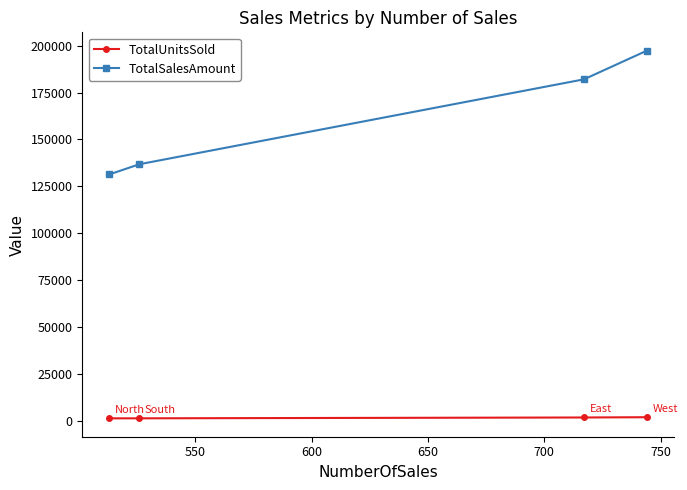

Which series has the widest spread of values?

TotalSalesAmount